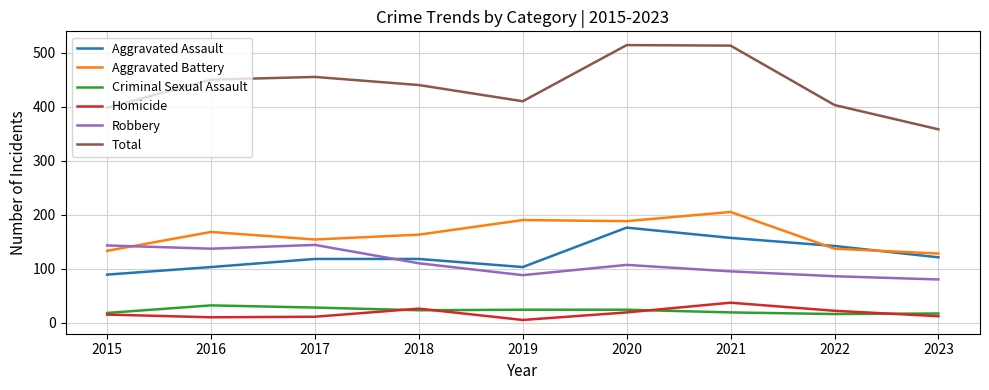

At which label does Criminal Sexual Assault first exceed 23?

2016